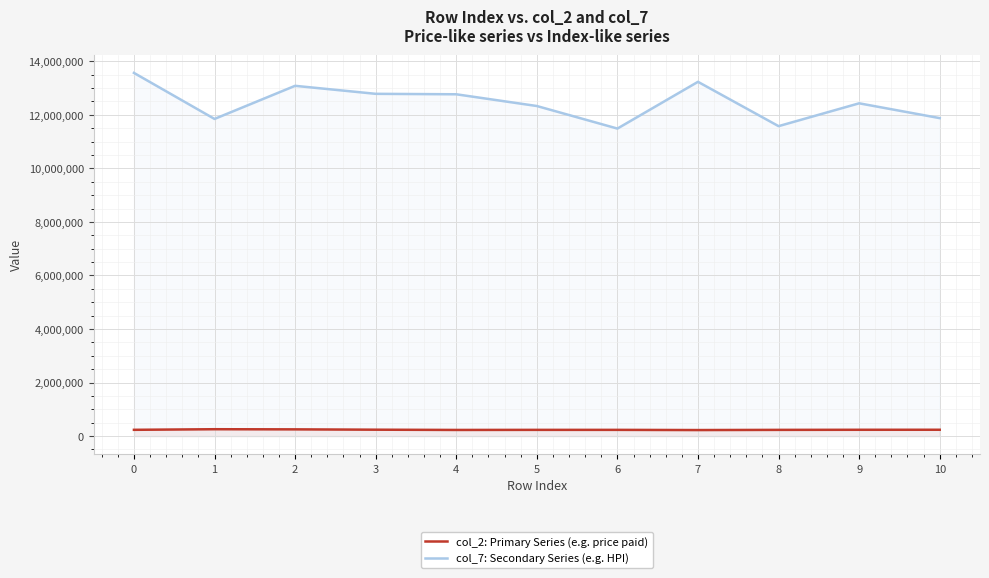

Which series has the largest total across all categories?

col_7: Secondary Series (e.g. HPI)